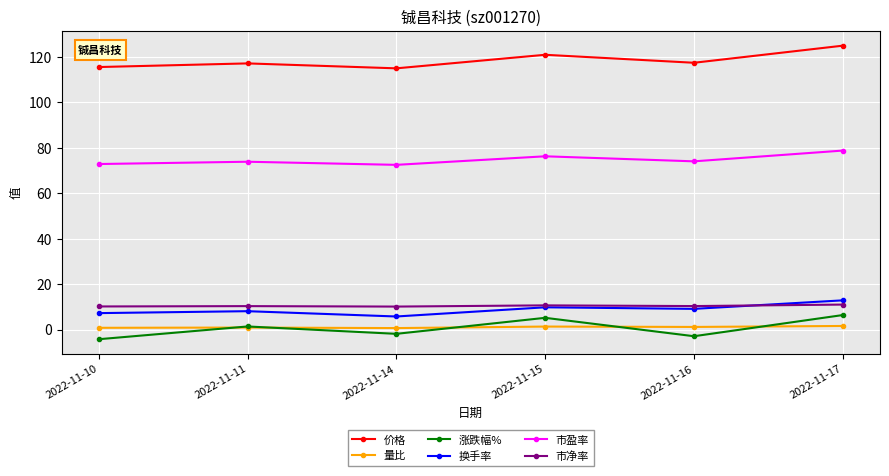

The 市净率 series shows 10.7 at 2022-11-15. True or false?

True